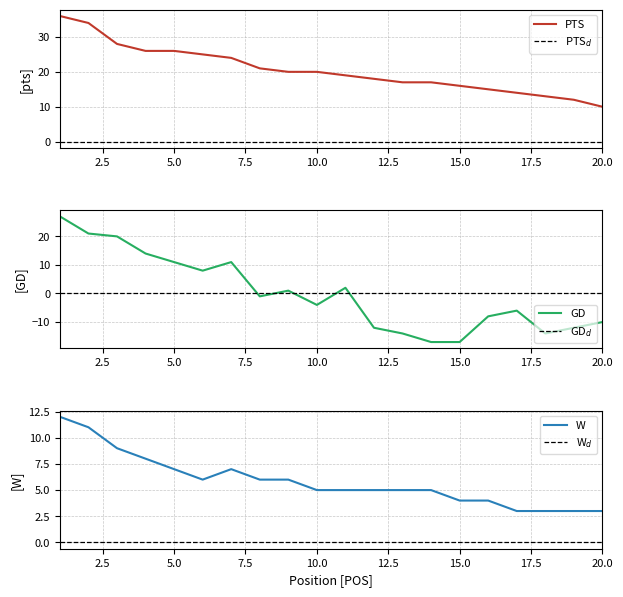

Reading left to right, what are all the values shown in this chart?

PTS: 36	34	28	26	26	25	24	21	20	20	19	18	17	17	16	15	14	13	12	10
GD: 27	21	20	14	11	8	11	-1	1	-4	2	-12	-14	-17	-17	-8	-6	-14	-12	-10
W: 12	11	9	8	7	6	7	6	6	5	5	5	5	5	4	4	3	3	3	3